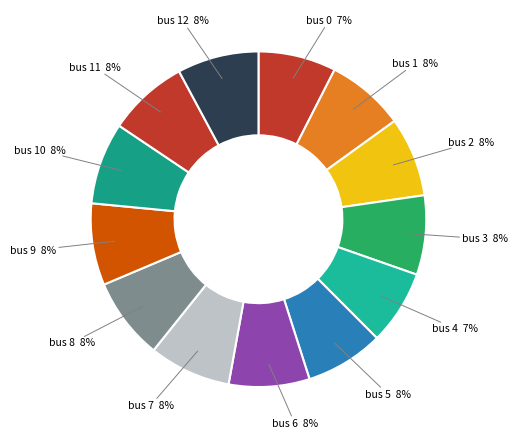

How many segments does this pie chart have?

13